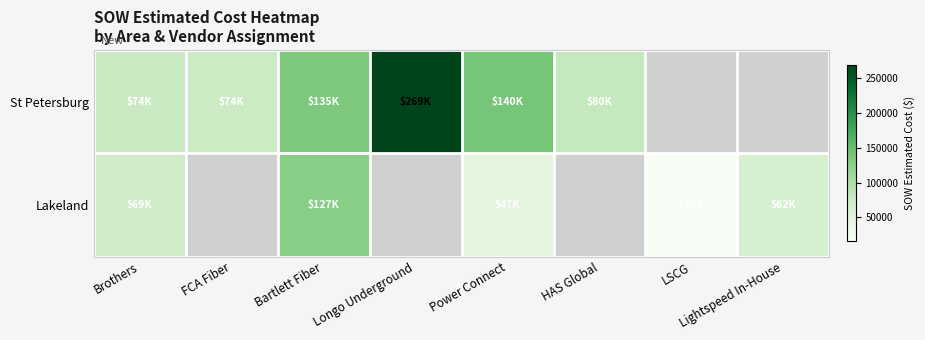

At Power Connect, list the series in order from largest to smallest.

St Petersburg, Lakeland